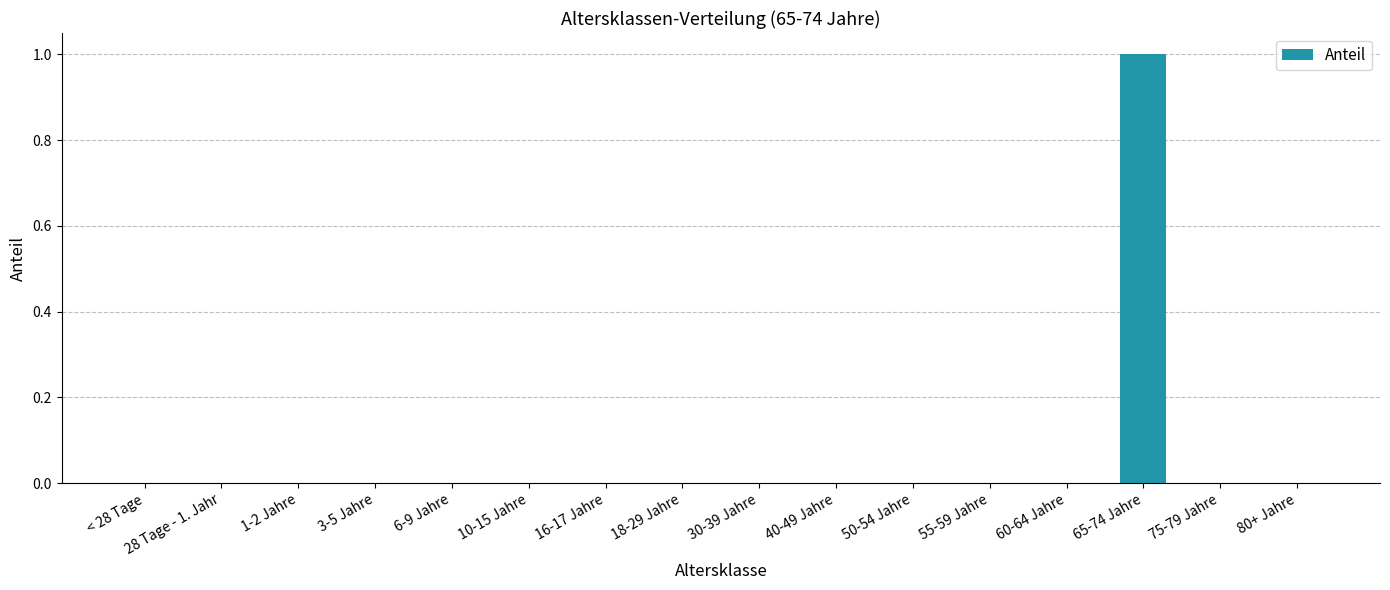

Reading left to right, what are all the values shown in this chart?

0	0	0	0	0	0	0	0	0	0	0	0	0	1	0	0